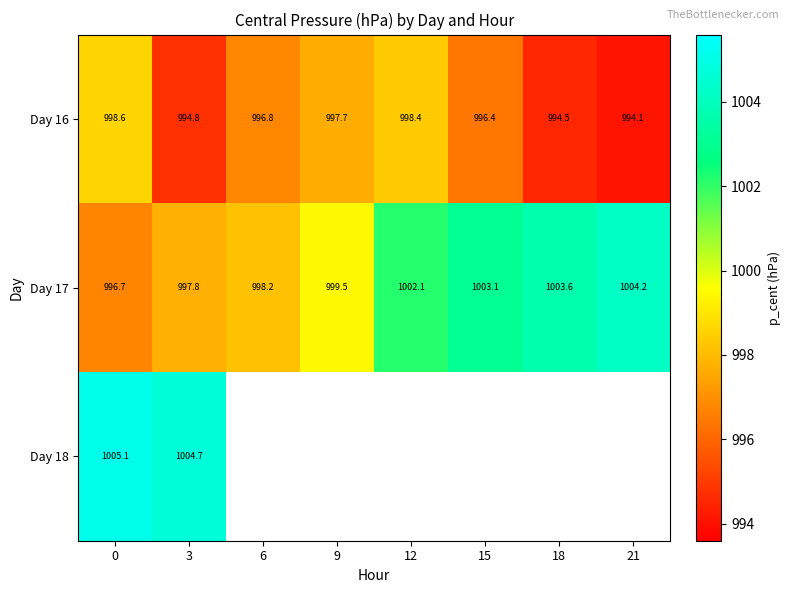

How many data points in Day 17 are above 1002?

4